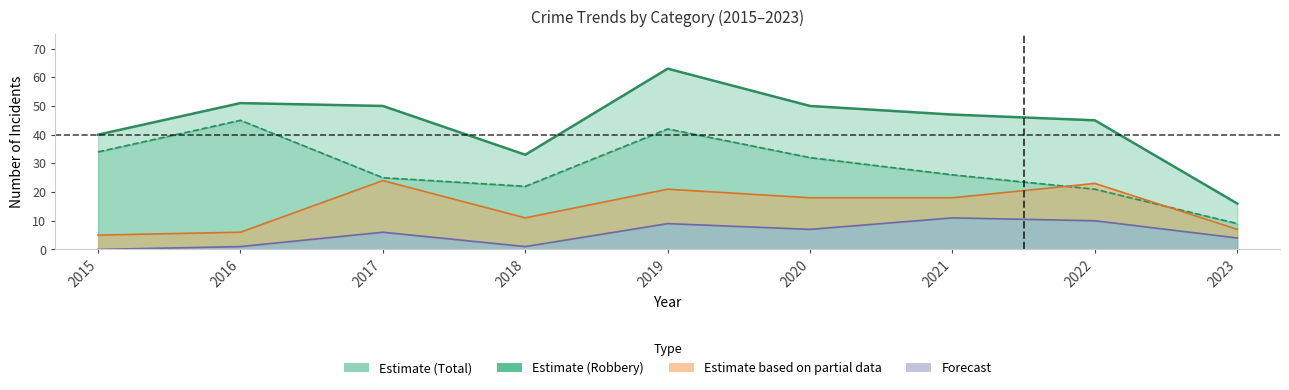

True or false: Total and Aggravated Assault cross at least once.

False